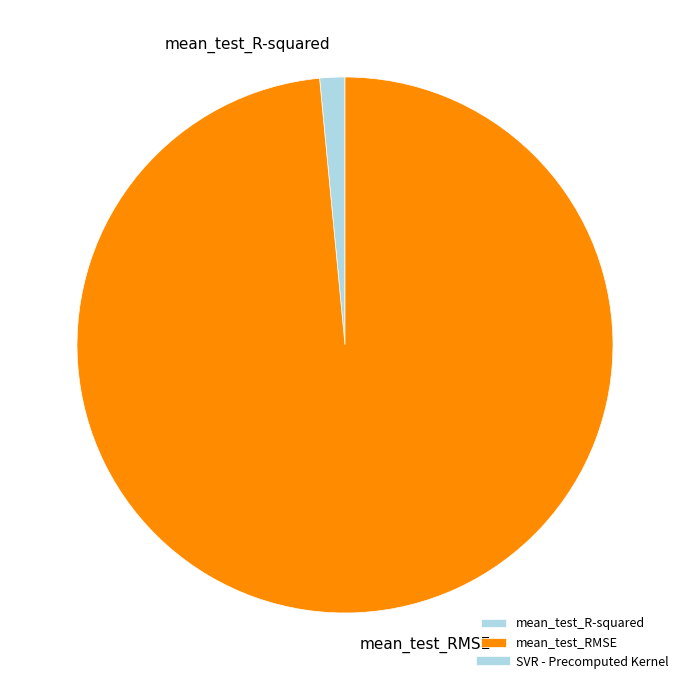

Count the number of slices in the pie.

2